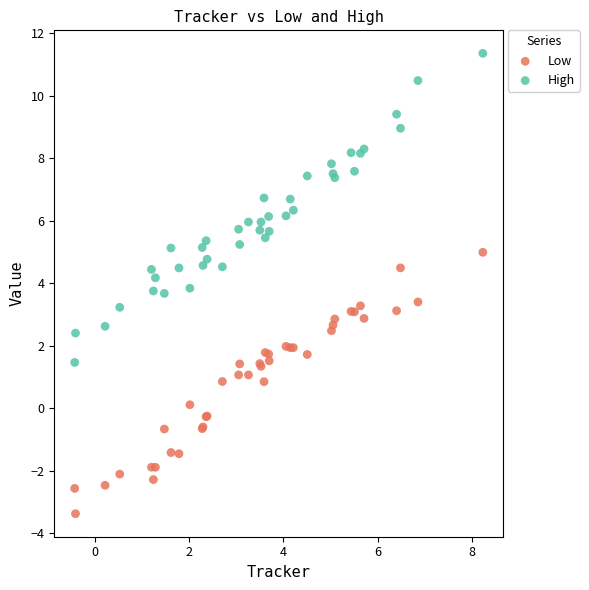

Which series reaches the maximum Y coordinate?

High